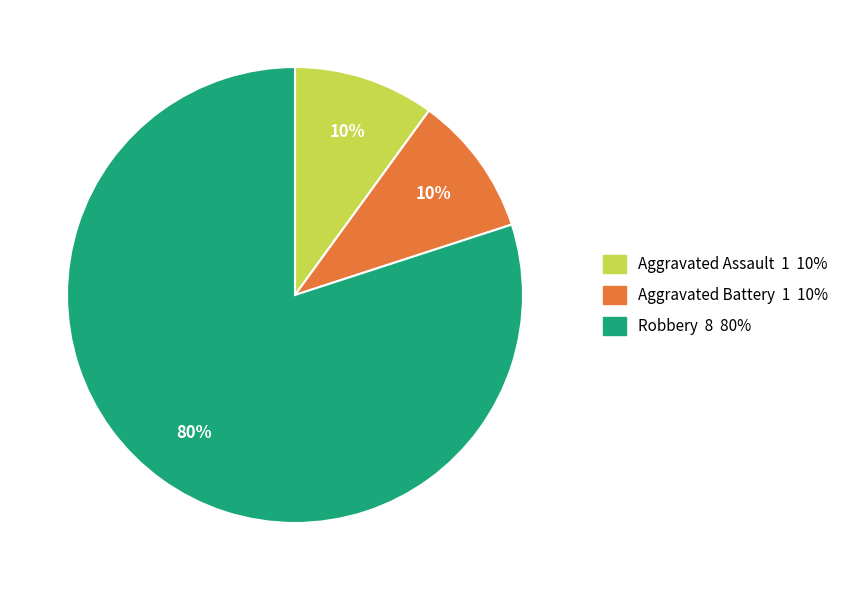

Does Aggravated Assault 1 10% represent more than half of the total?

No